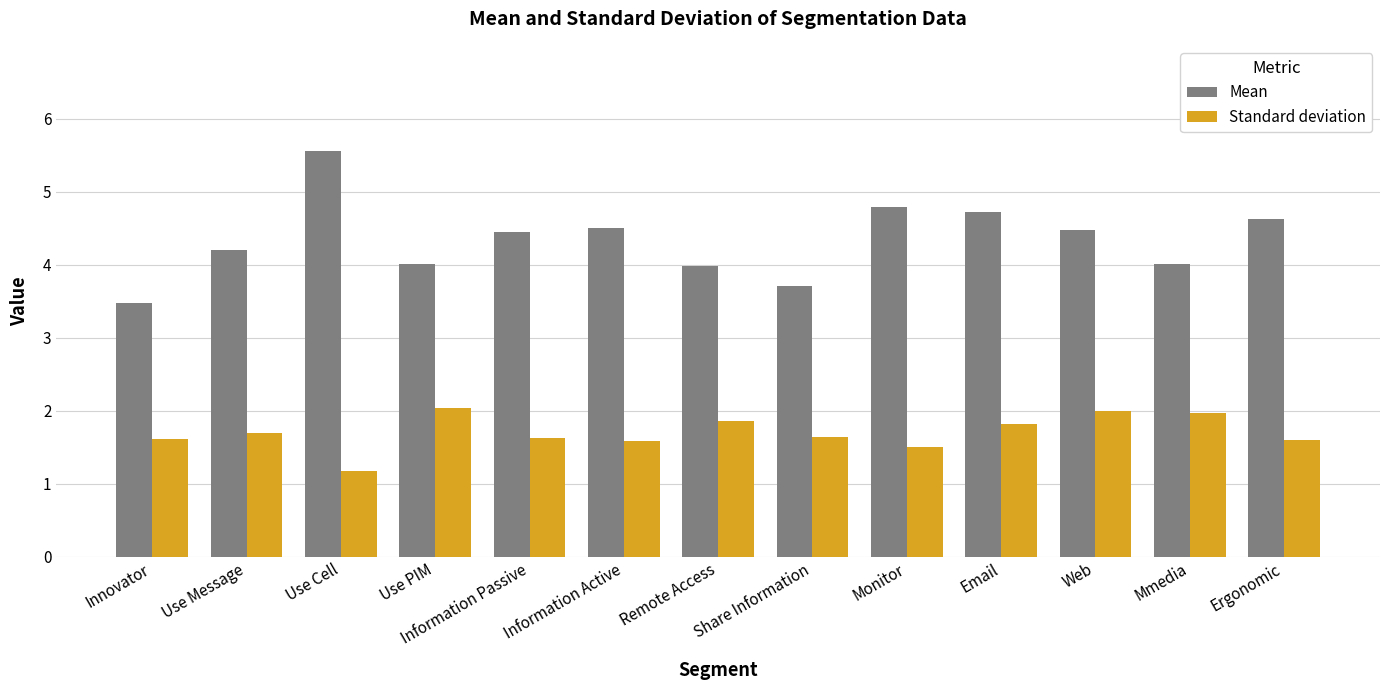

What is the spread (max minus min) of values at Information Passive?

2.8